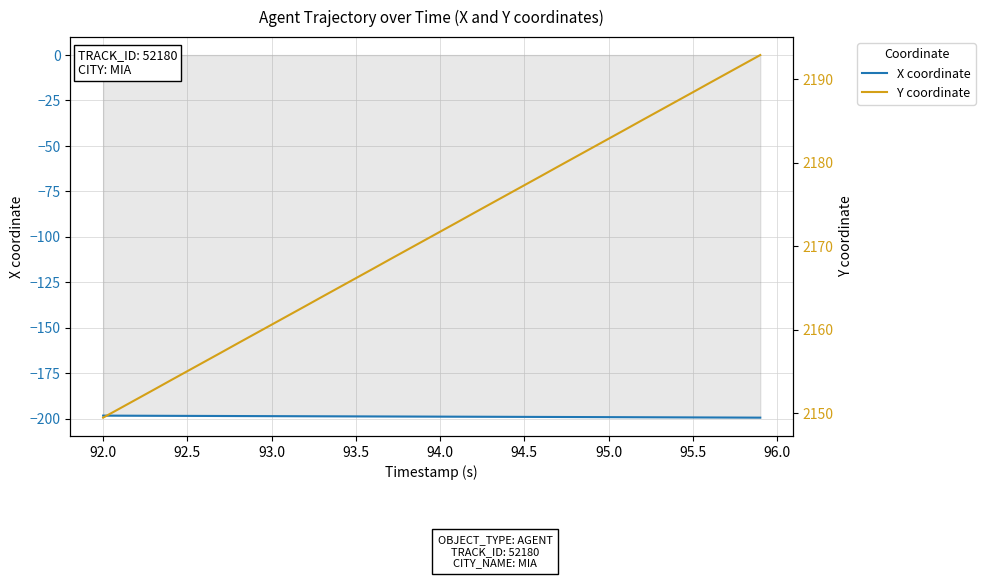

The X coordinate series shows -90.5 at 93.0. True or false?

False